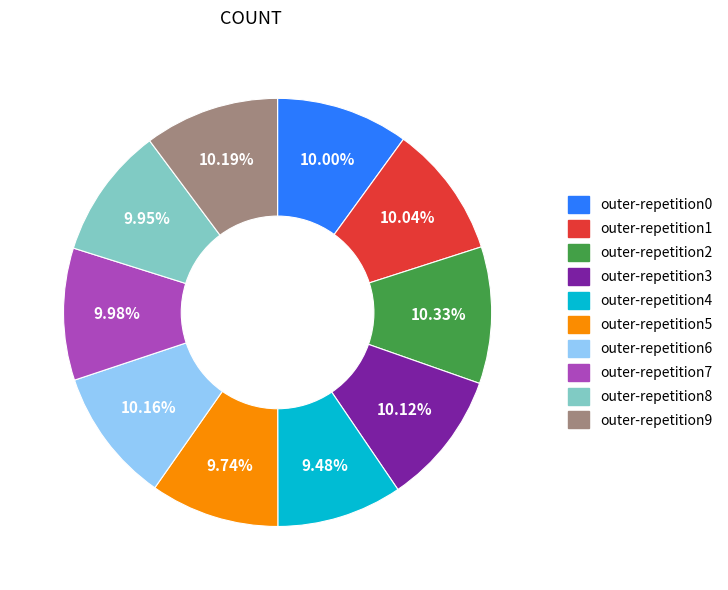

Is there any slice that represents more than half of the pie?

No